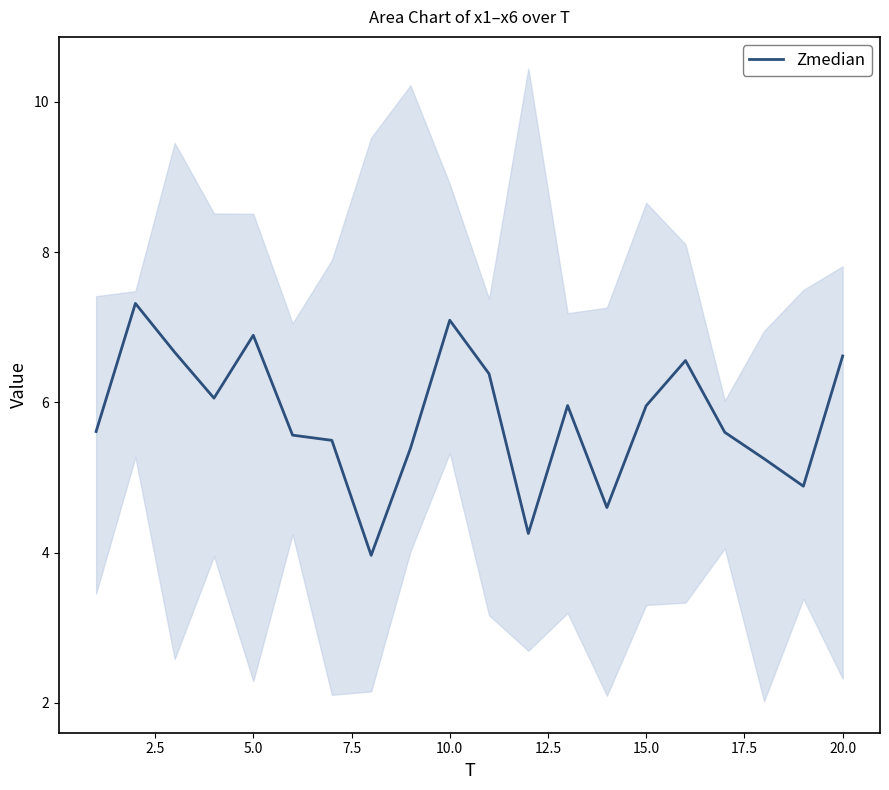

What is the maximum value for Zmedian?

7.3